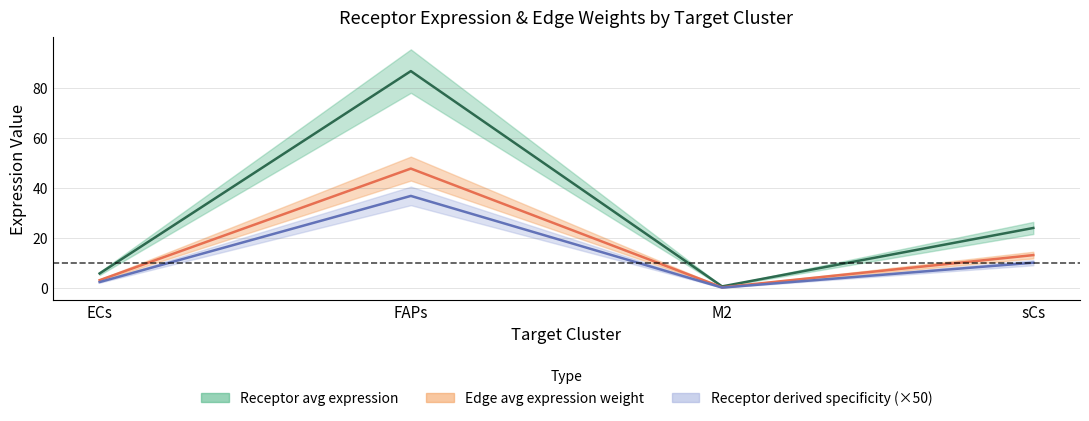

Where is the first local maximum for Receptor average expression value?

FAPs